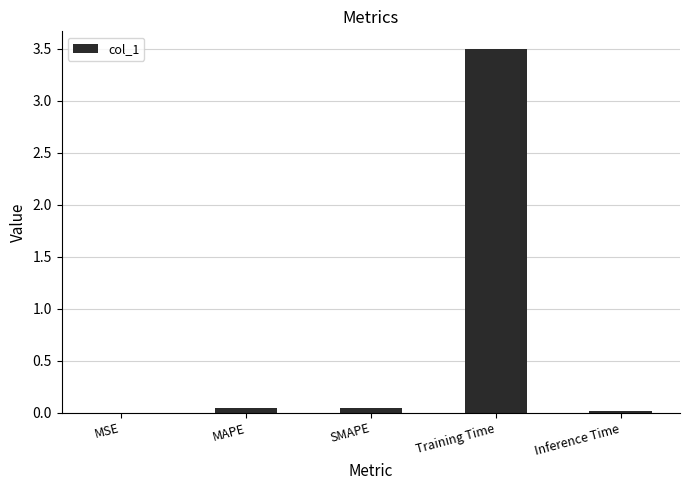

Which label corresponds to the largest value in the chart?

Training Time